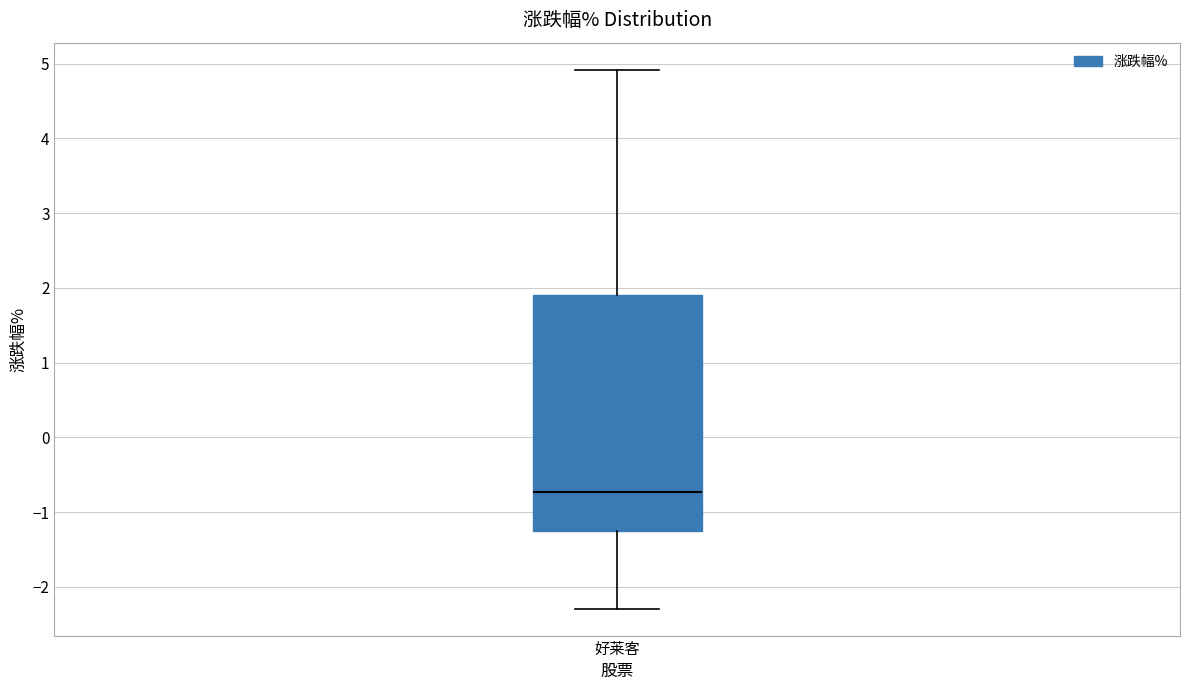

Transcribe this box plot: give where the median line is, the range the box spans, and where the two whiskers end, as read against the y-axis. The values are not printed on the chart, so give them approximately, as read against the axis.

median -0.7, box -1.3 to 1.9, whiskers -2.3 to 4.9